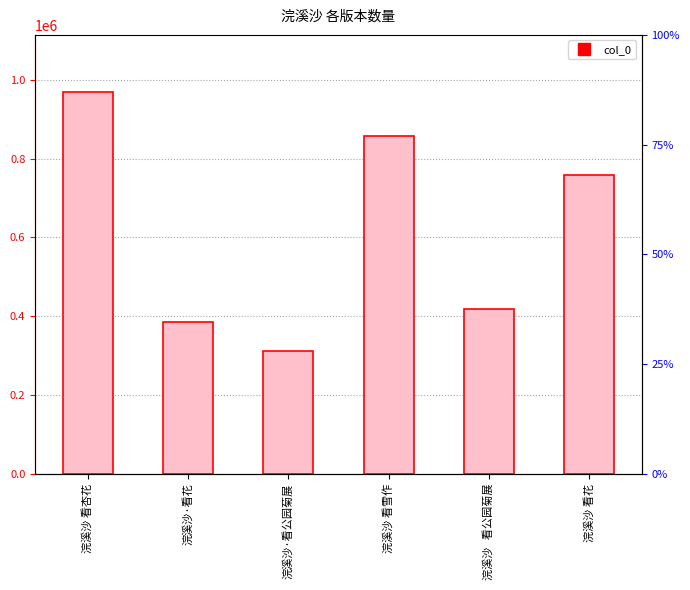

Where does the data first go above 758853?

浣溪沙 看杏花